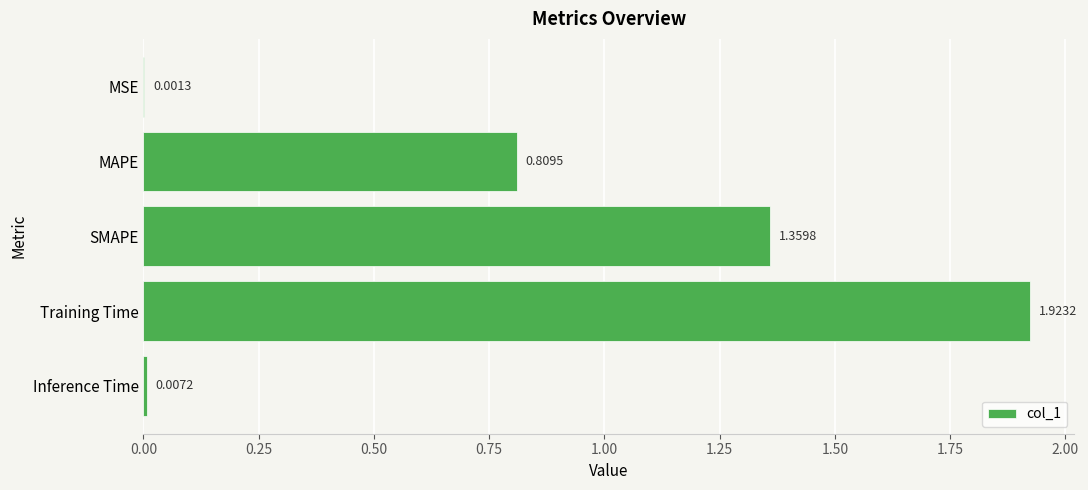

Between Training Time and MSE, which is larger?

Training Time